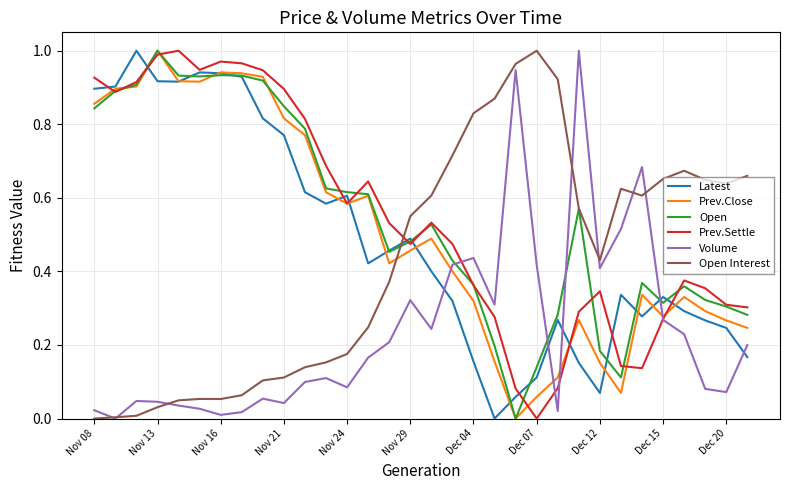

Which category has the lowest value in the Prev.Settle series?

Dec 07